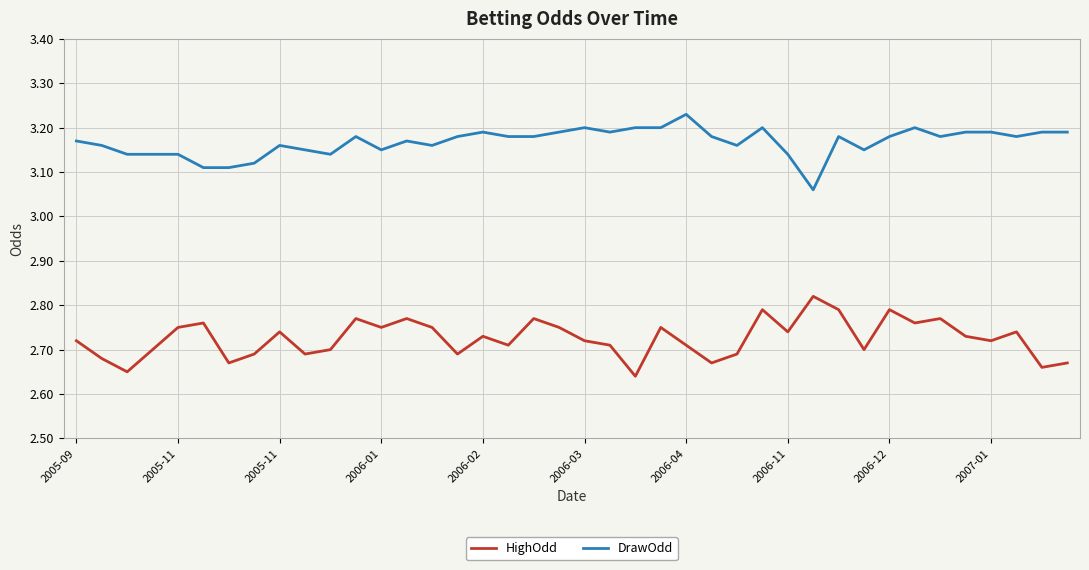

List the series in order of their overall mean, lowest first.

HighOdd, DrawOdd